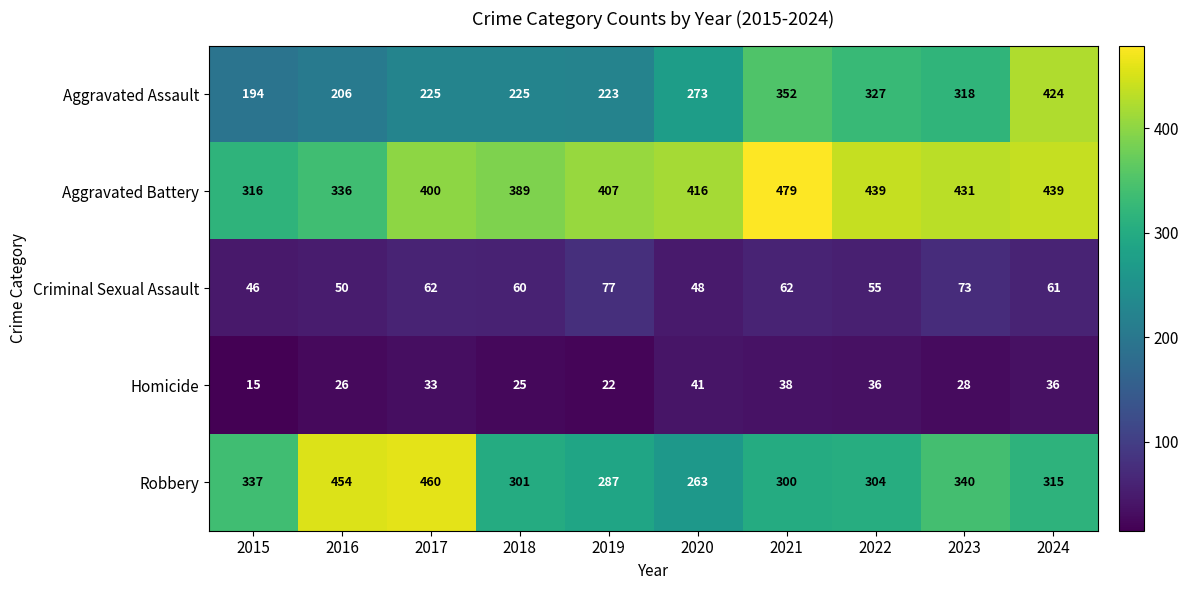

At which label does Criminal Sexual Assault reach its minimum?

2015